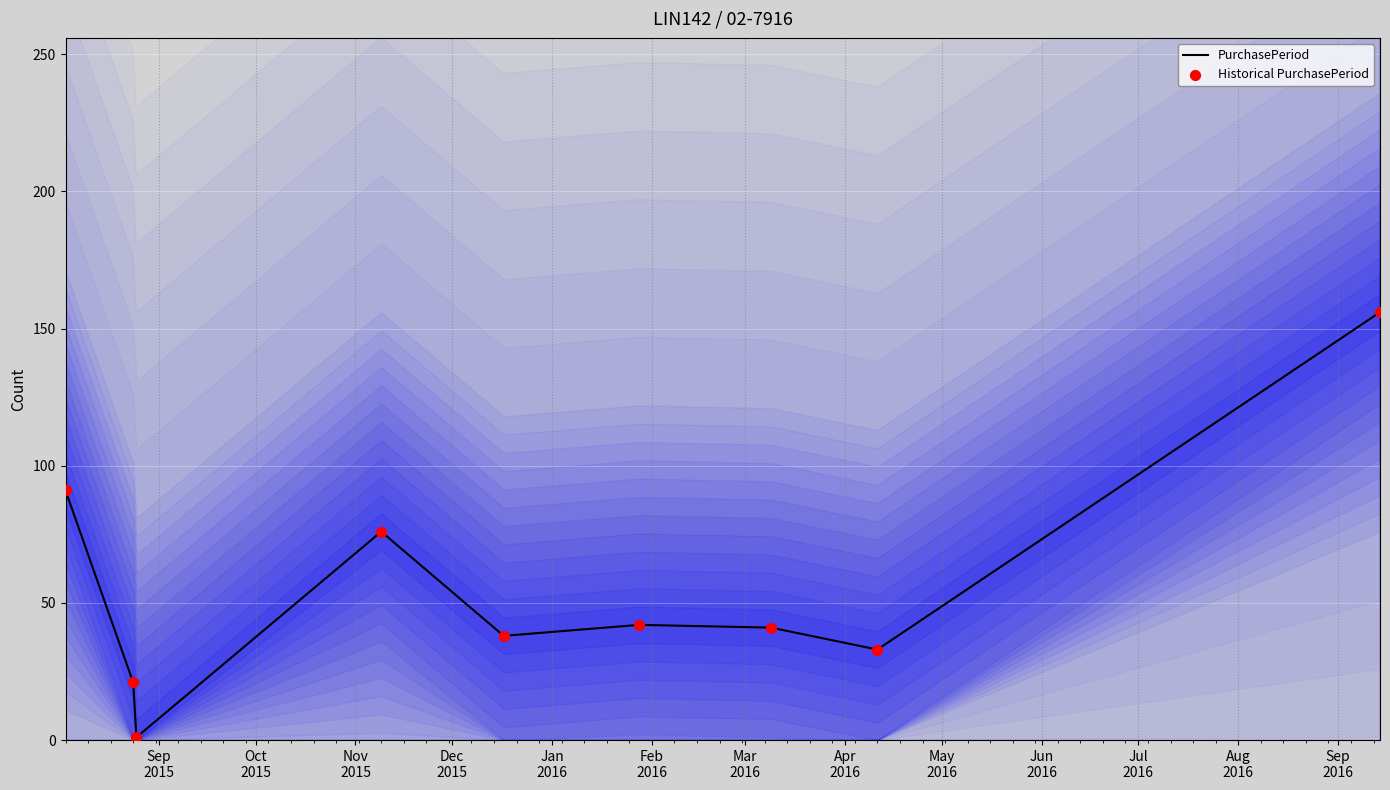

At how many categories does at least one series exceed 134?

1